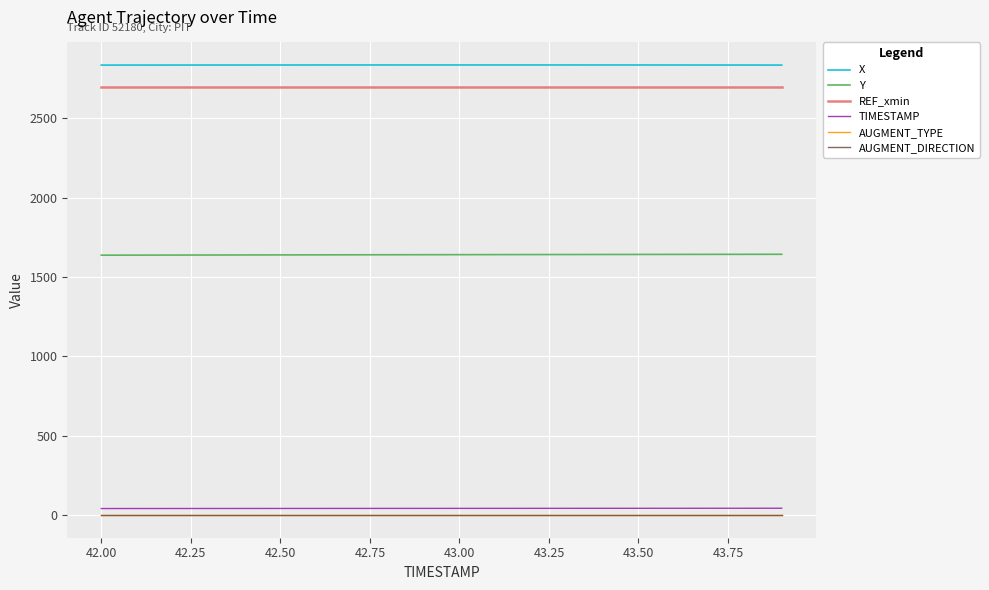

Does the chart display data point markers on the line(s)?

No